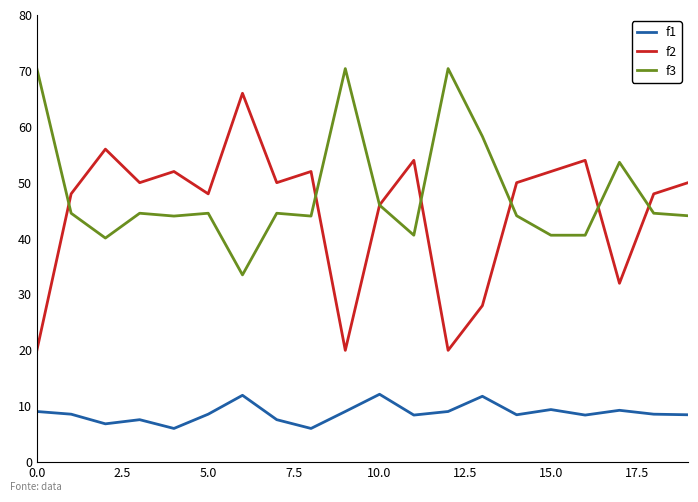

Which series has the largest range (max minus min)?

f2